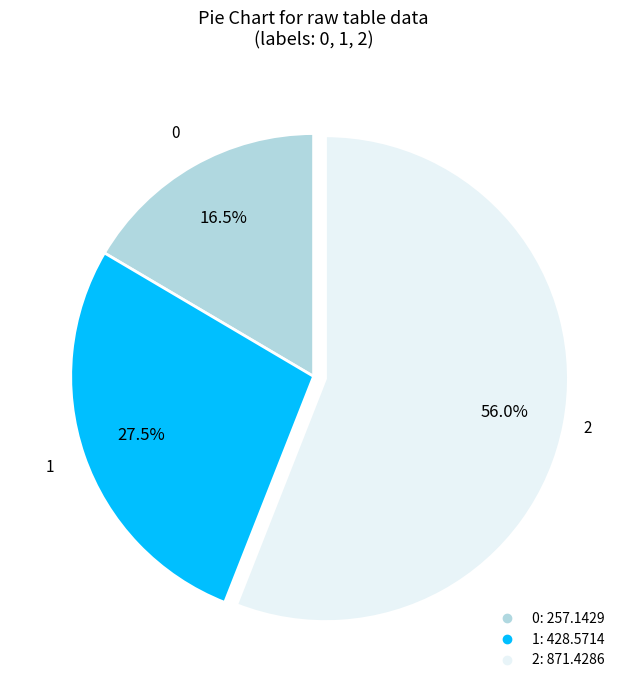

Is there a majority slice in this chart?

Yes